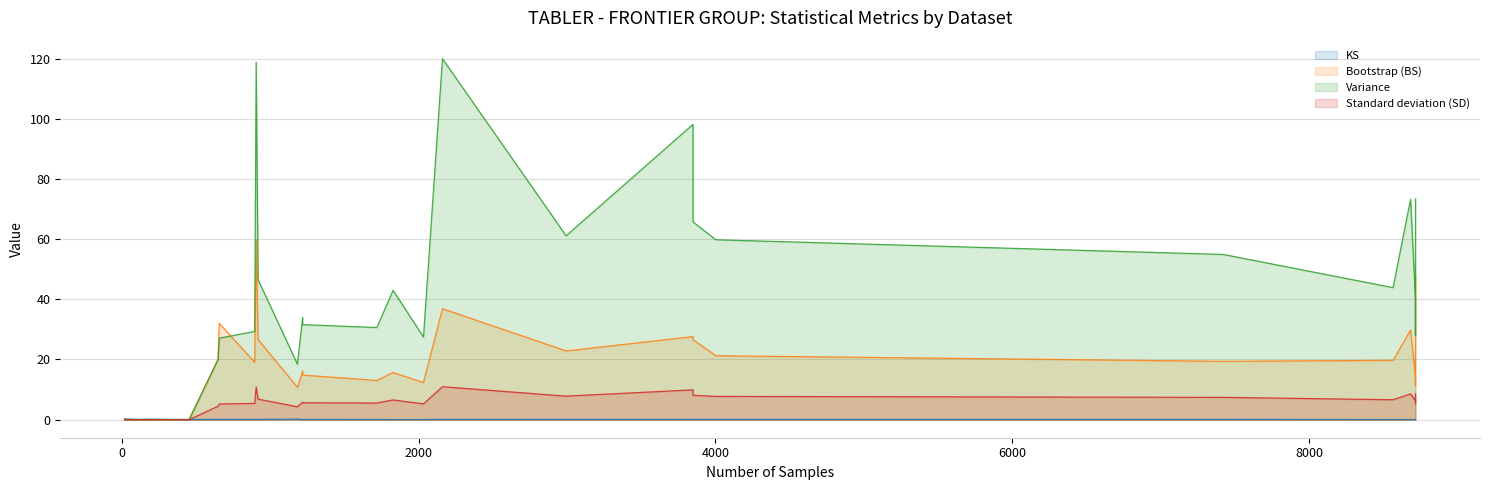

Which series has the largest total across all categories?

Variance